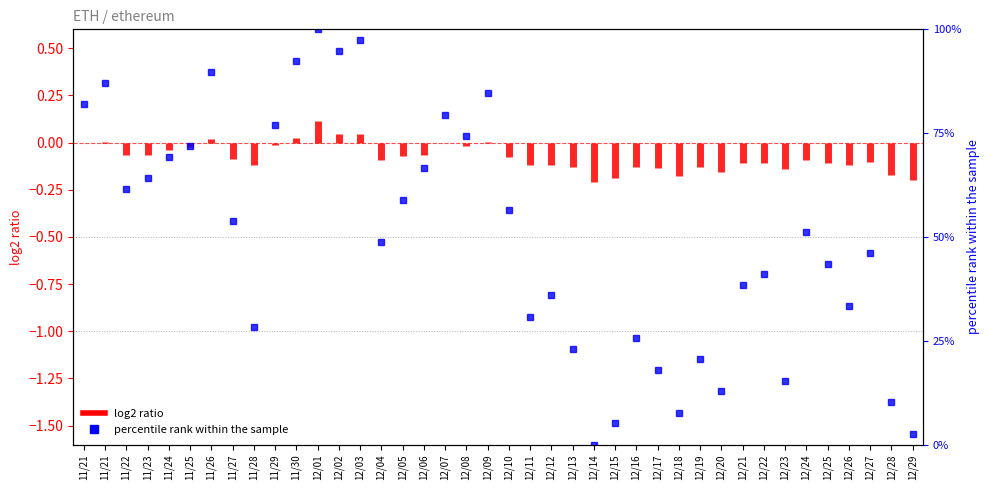

Rank the categories by value from highest to lowest.

12/01, 12/03, 12/02, 11/30, 11/26, 11/21, 12/09, 11/21, 12/07, 11/29, 12/08, 11/25, 11/24, 12/06, 11/23, 11/22, 12/05, 12/10, 11/27, 12/24, 12/04, 12/27, 12/25, 12/22, 12/21, 12/12, 12/26, 12/11, 11/28, 12/16, 12/13, 12/19, 12/17, 12/23, 12/20, 12/28, 12/18, 12/15, 12/29, 12/14